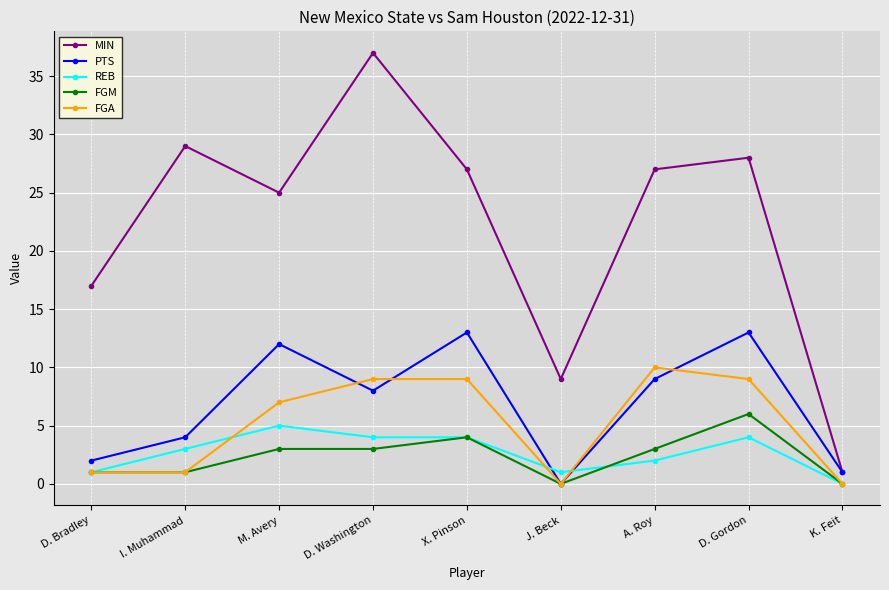

At which label is MIN closest to 19?

D. Bradley